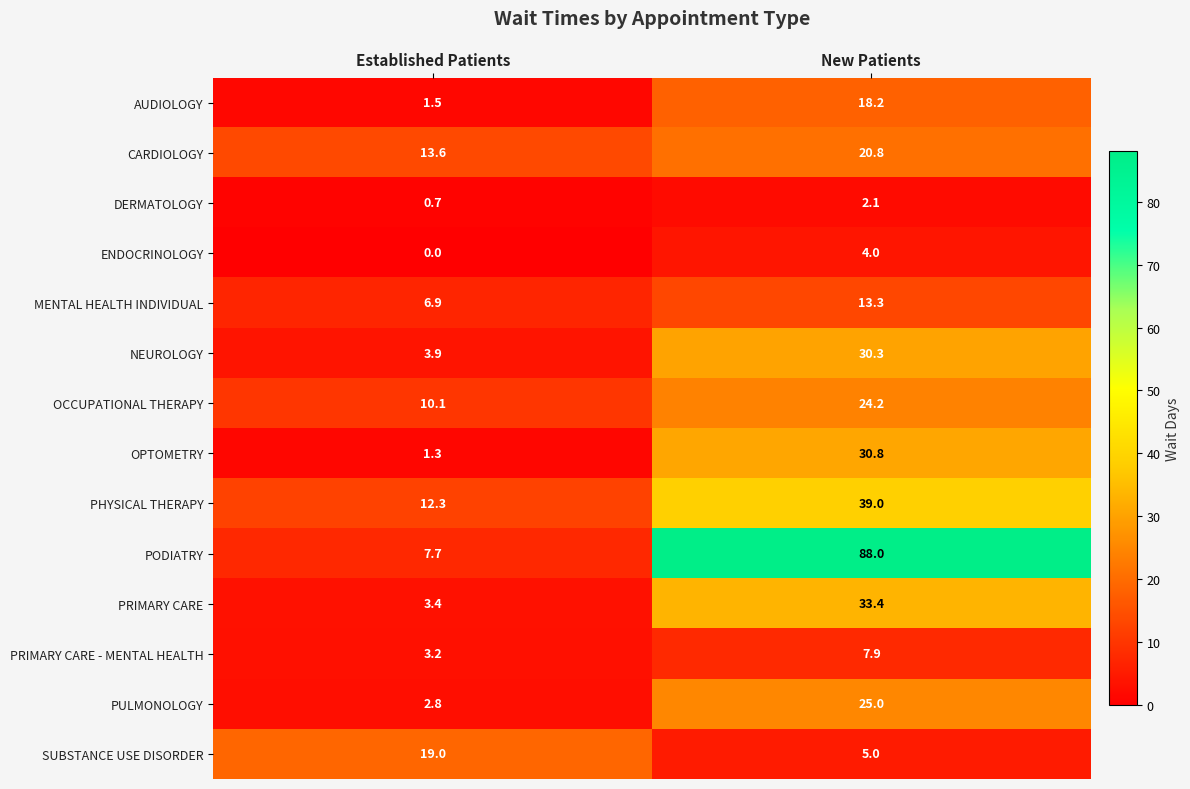

Reading right to left, list all the values displayed in this chart.

AUDIOLOGY: 18.2	1.5
CARDIOLOGY: 20.8	13.6
DERMATOLOGY: 2.1	0.7
ENDOCRINOLOGY: 4.0	0.0
MENTAL HEALTH INDIVIDUAL: 13.3	6.9
NEUROLOGY: 30.3	3.9
OCCUPATIONAL THERAPY: 24.2	10.1
OPTOMETRY: 30.8	1.3
PHYSICAL THERAPY: 39.0	12.3
PODIATRY: 88.0	7.7
PRIMARY CARE: 33.4	3.4
PRIMARY CARE - MENTAL HEALTH: 7.9	3.2
PULMONOLOGY: 25.0	2.8
SUBSTANCE USE DISORDER: 5.0	19.0